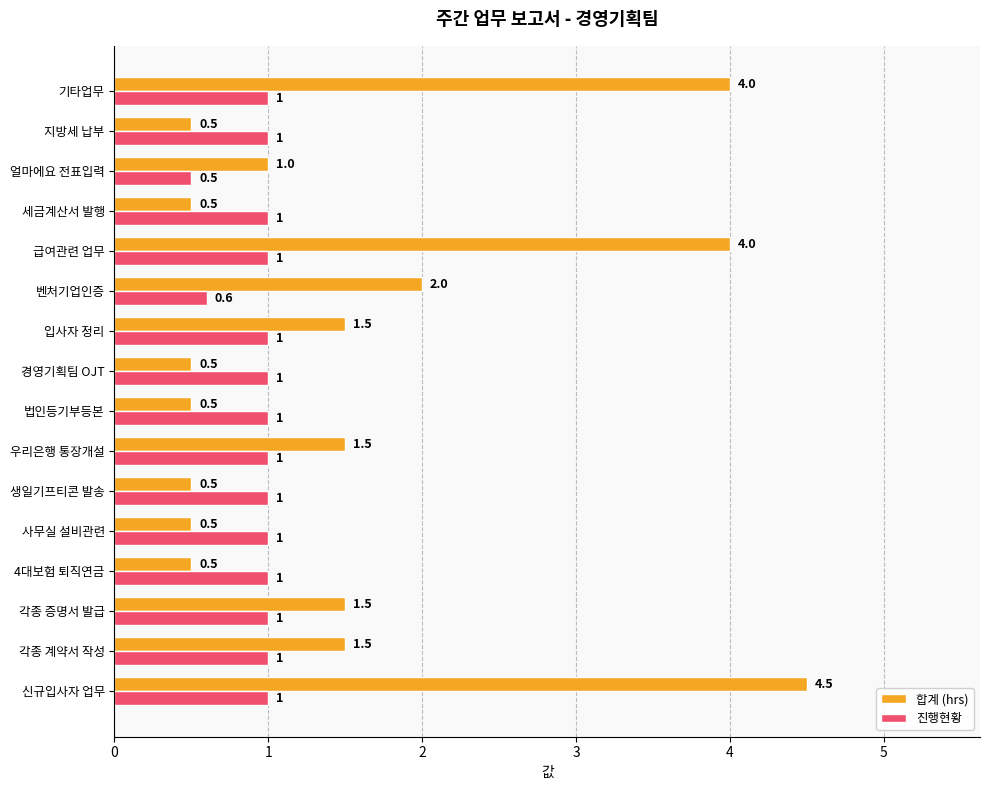

Read the 합계 (hrs) value at 각종 계약서 작성.

1.5